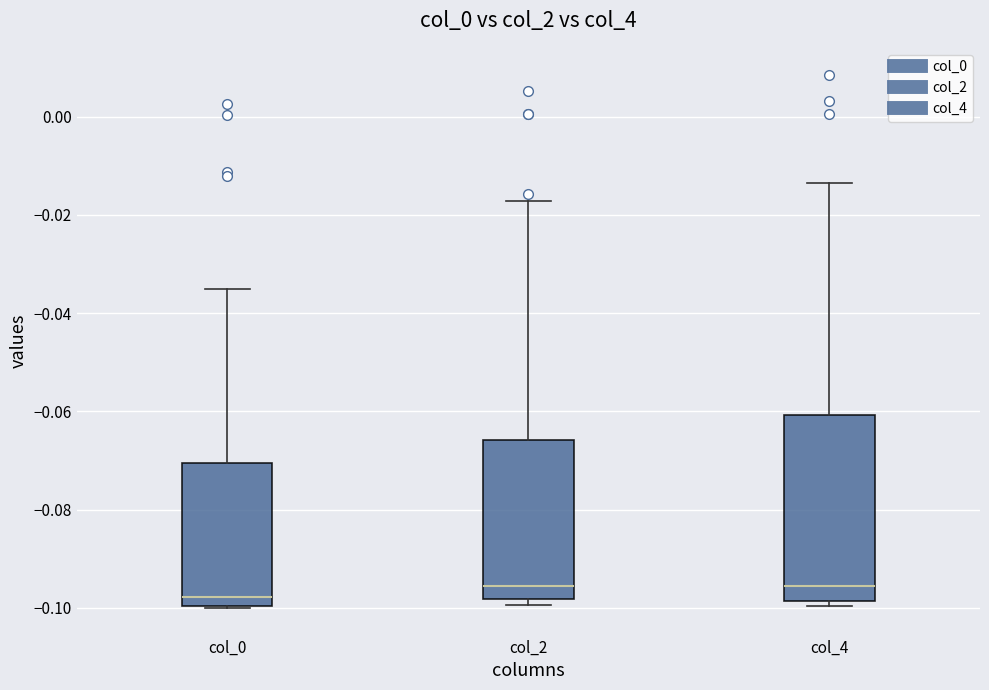

Where does the upper whisker of the box for col_2 end on the y-axis? The values are not printed on the chart, so give them approximately, as read against the axis.

-0.018